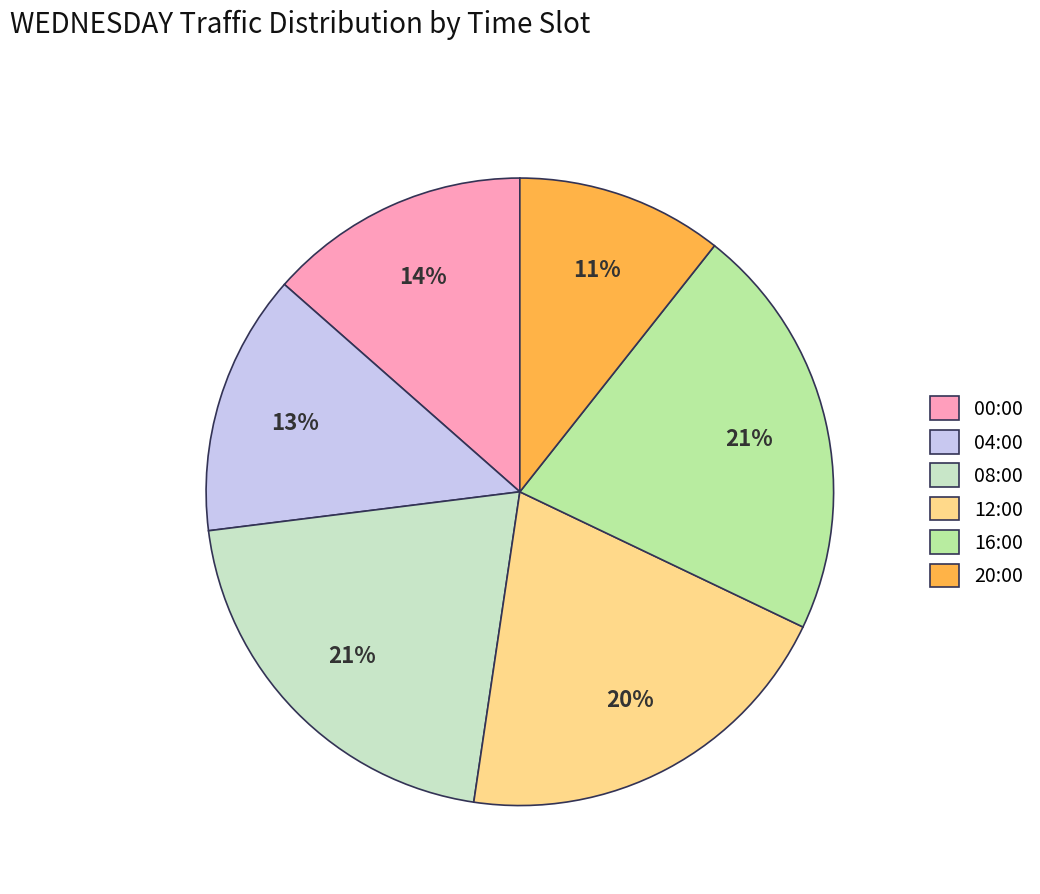

Approximately how many times larger is the value at 12:00 compared to 08:00?

1.0